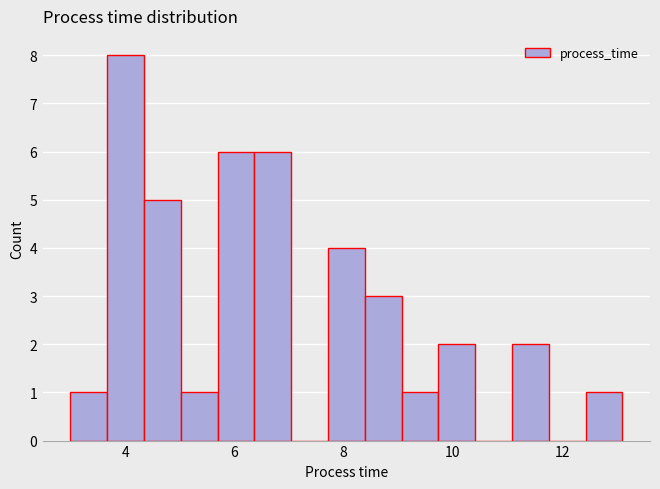

Read against the x-axis, roughly where is the centre of the tallest bar?

4.0